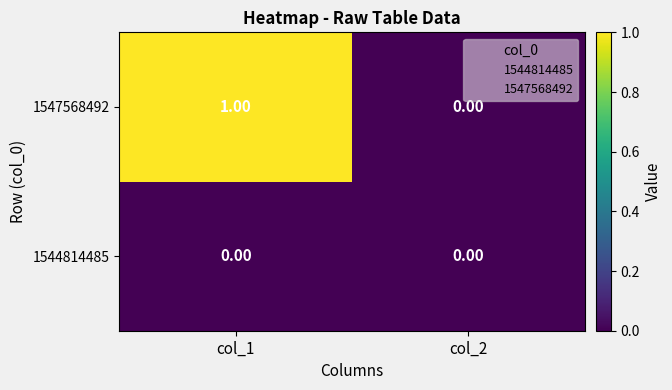

Which series has the largest total across all categories?

1547568492